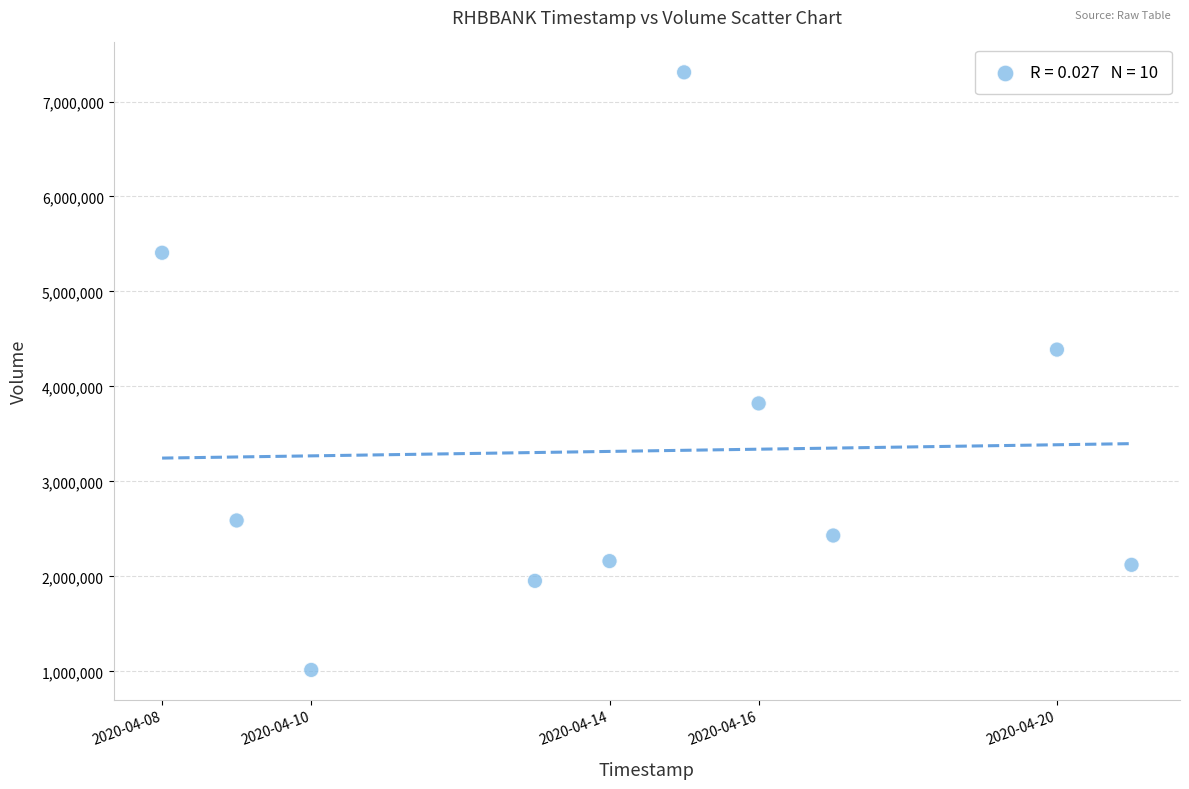

What Y value in the scatter plot is closest to 4161300?

4387900